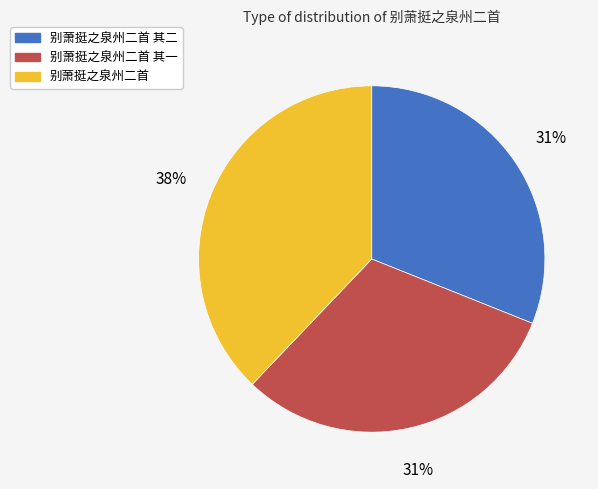

To the nearest percent, what is the average slice percentage?

33%